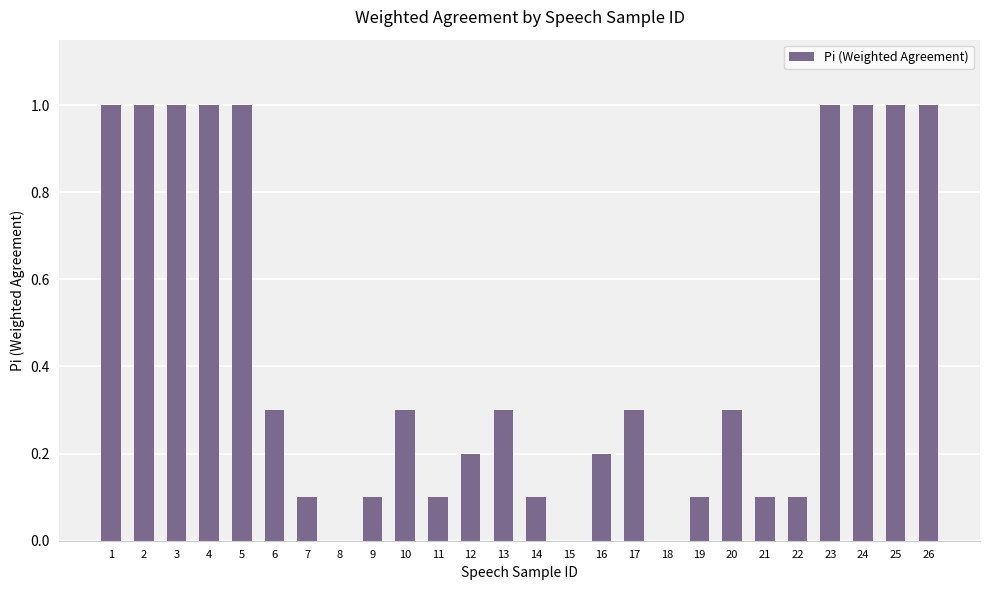

The value at 8 is -0.5. True or false?

False